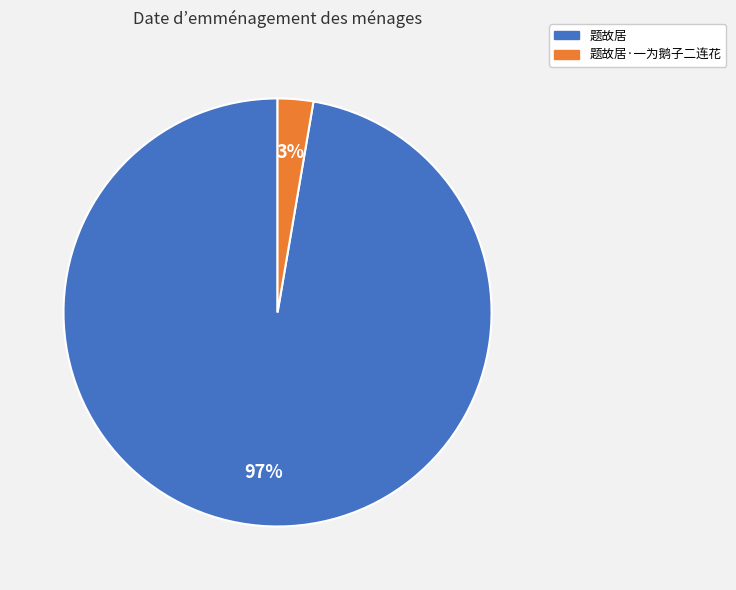

To the nearest percent, what is the average slice percentage?

50%